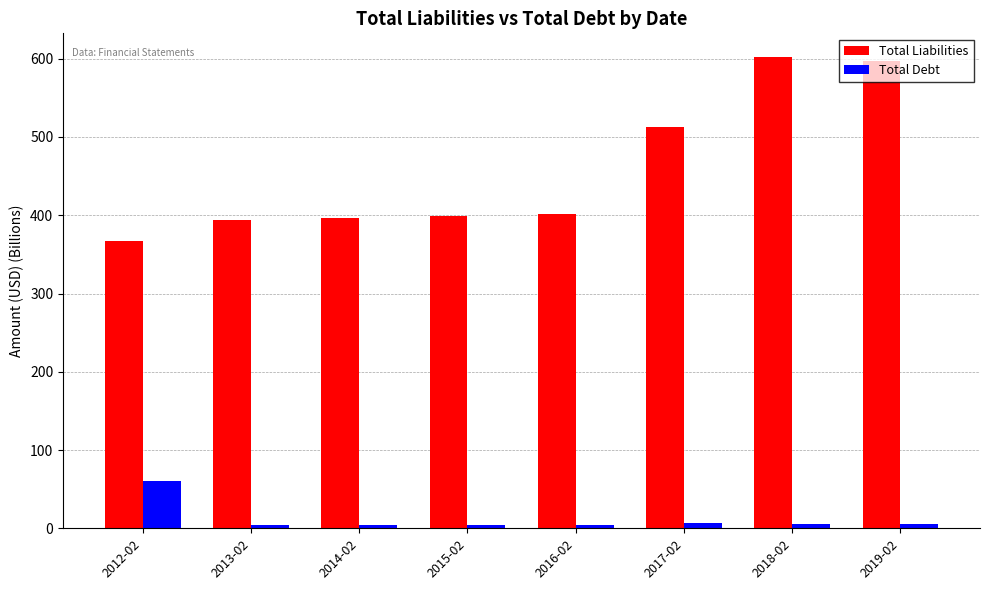

What are all the series names shown in the legend?

Total Liabilities, Total Debt